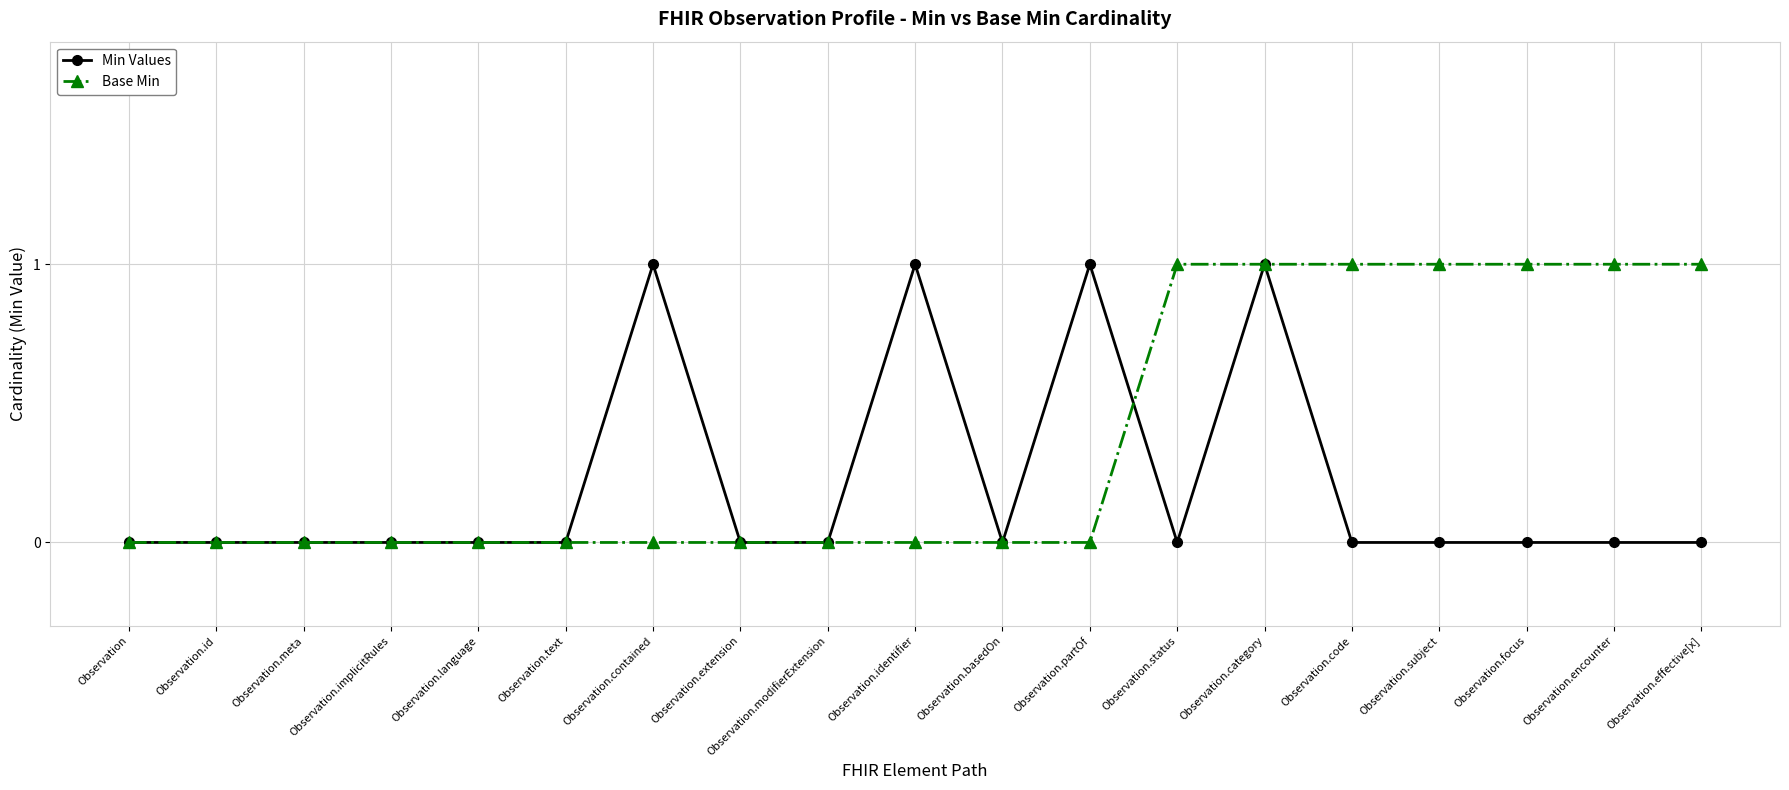

True or false: Min Values has a value of 1 at Observation.extension.

False